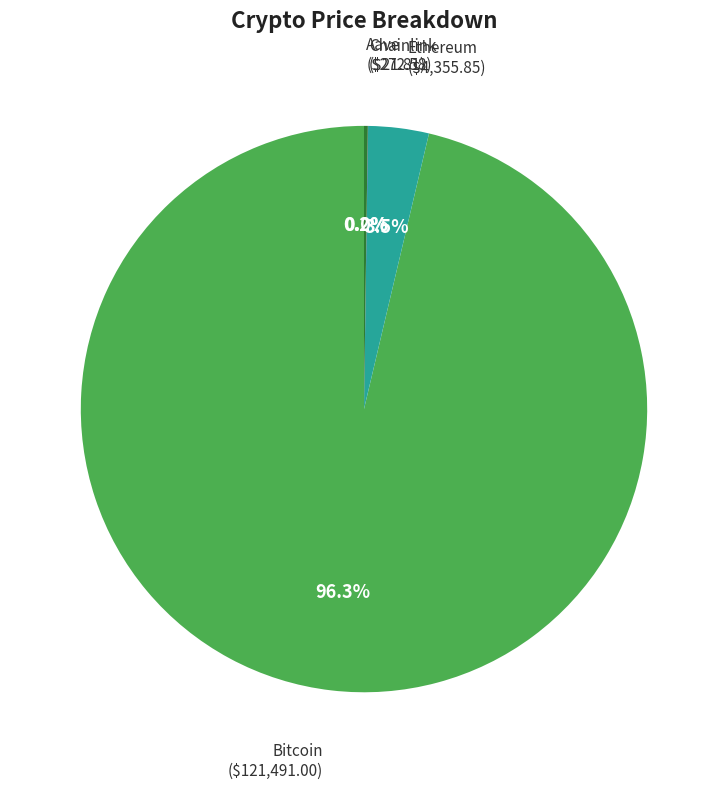

Is there any slice that represents more than half of the pie?

Yes